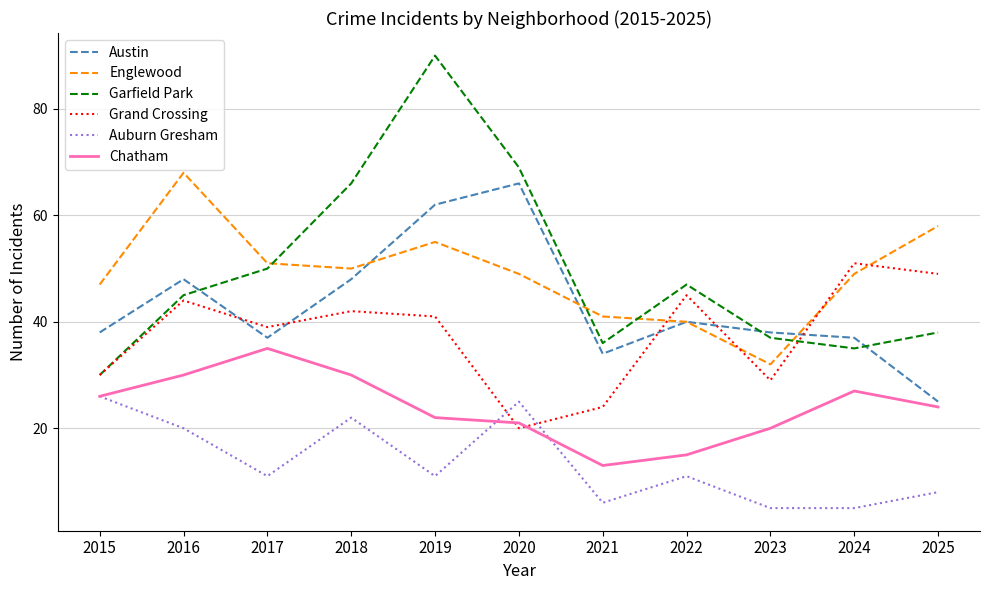

How many intersections are there between Englewood and Grand Crossing?

4